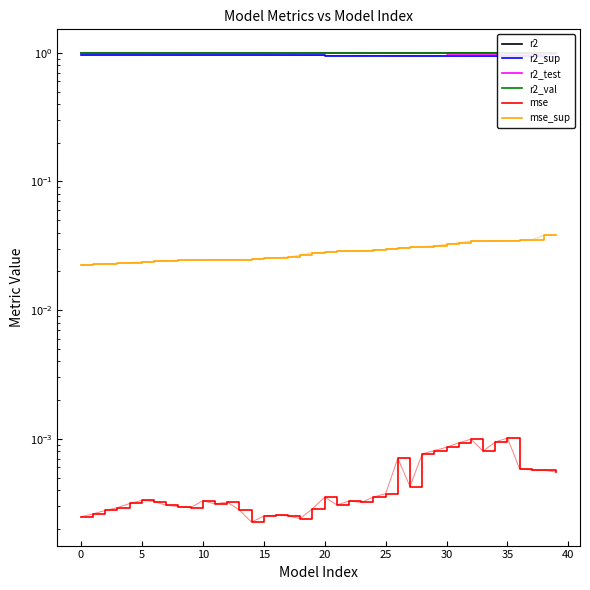

What is the difference between the highest and lowest values at 18?

1.0